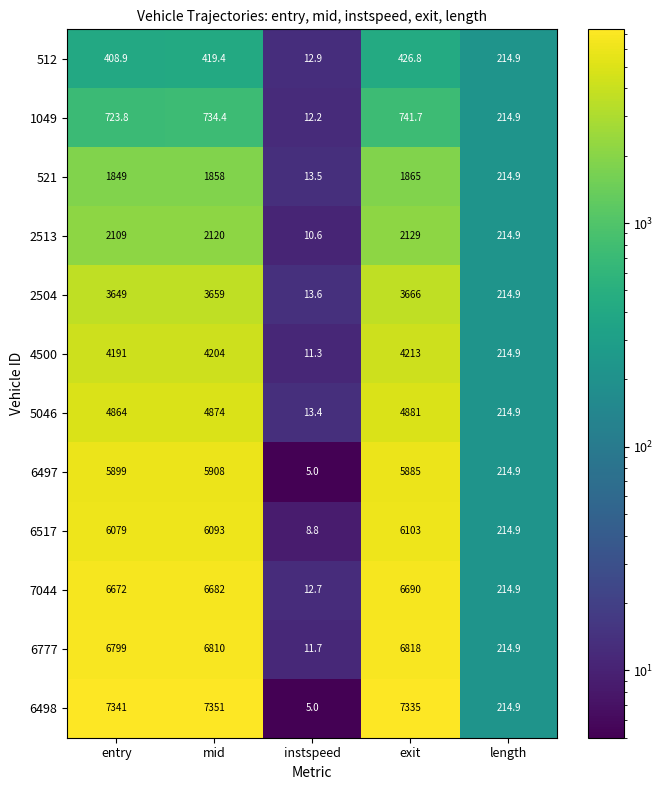

List the series in order of their peak value, highest first.

6498, 6777, 7044, 6517, 6497, 5046, 4500, 2504, 2513, 521, 1049, 512